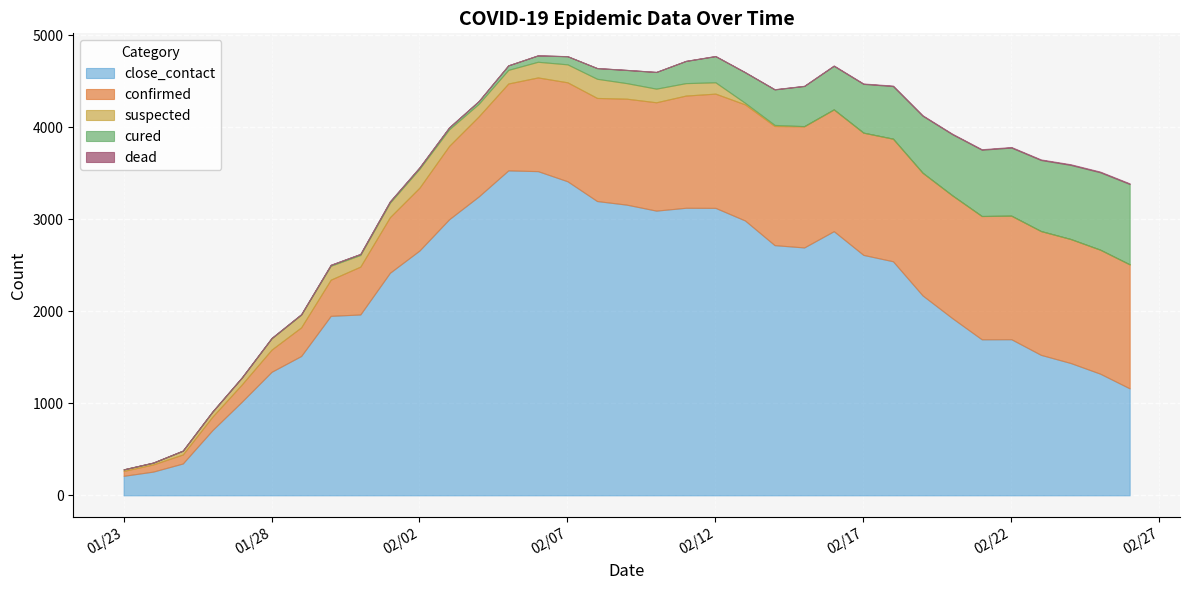

Does the chart display data point markers on the line(s)?

No